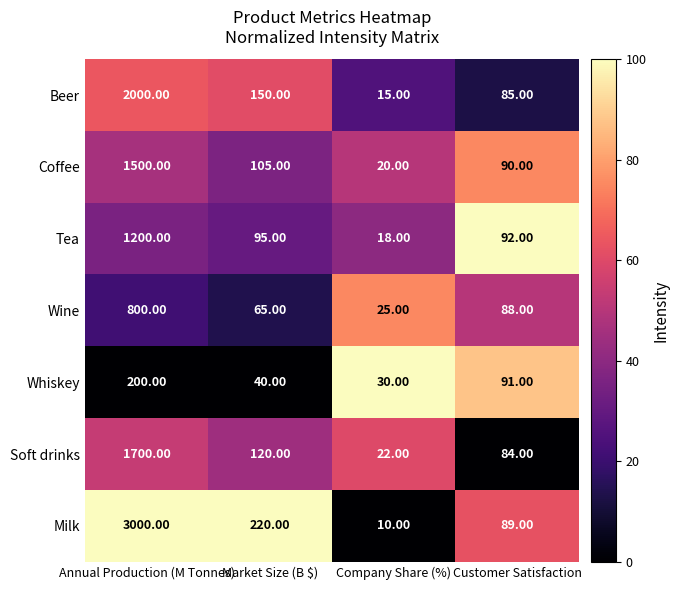

At which label is Soft drinks closest to 861?

Market Size (B $)